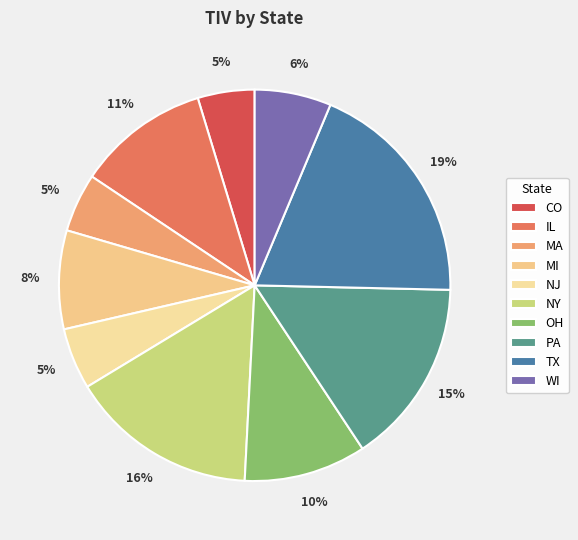

Between MI and NY, which is larger?

NY